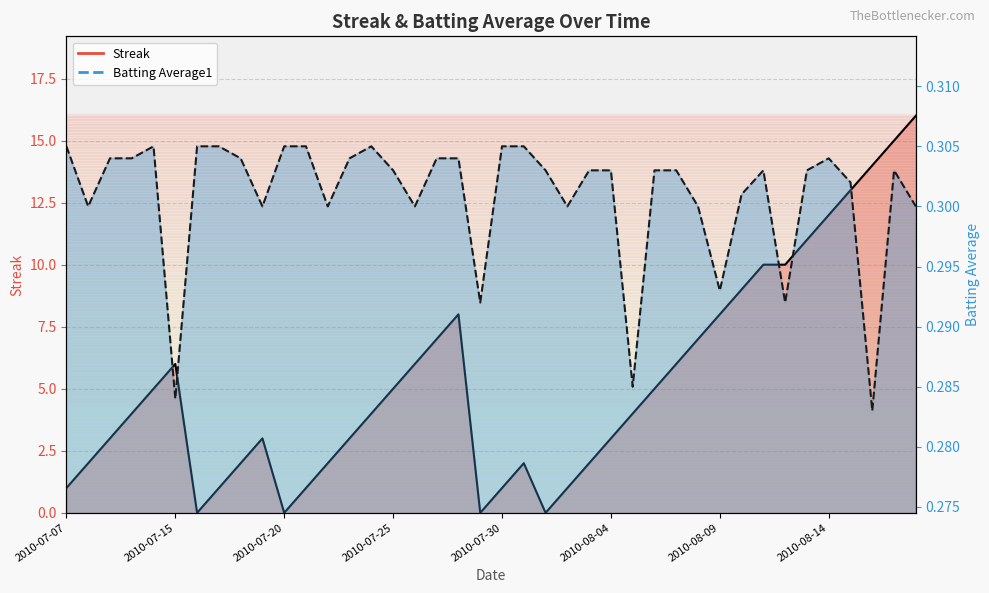

At which category does Batting Average1 reach its first local peak?

2010-07-11